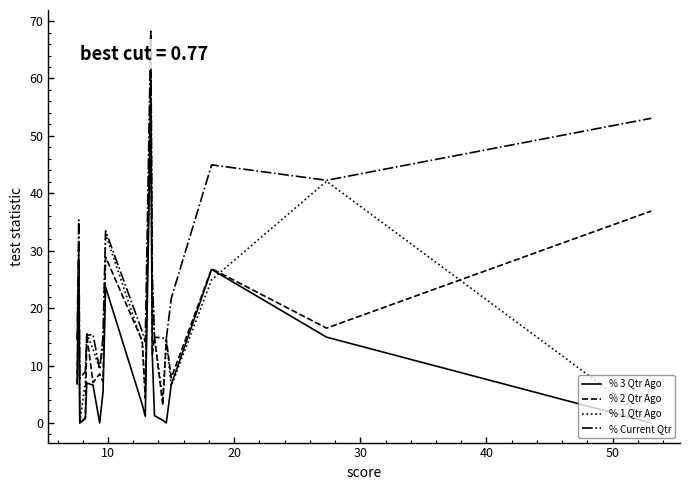

Which series has the largest total across all categories?

% Current Qtr